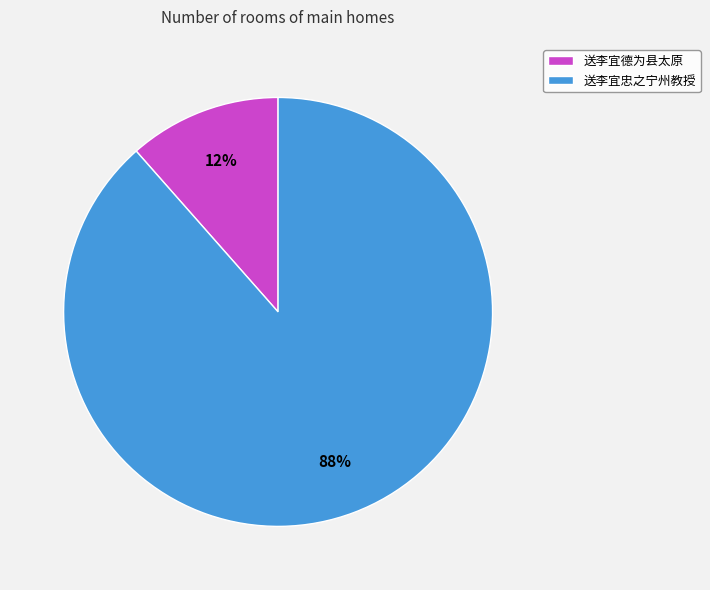

To the nearest percent, what percentage of the pie is 送李宜德为县太原?

12%